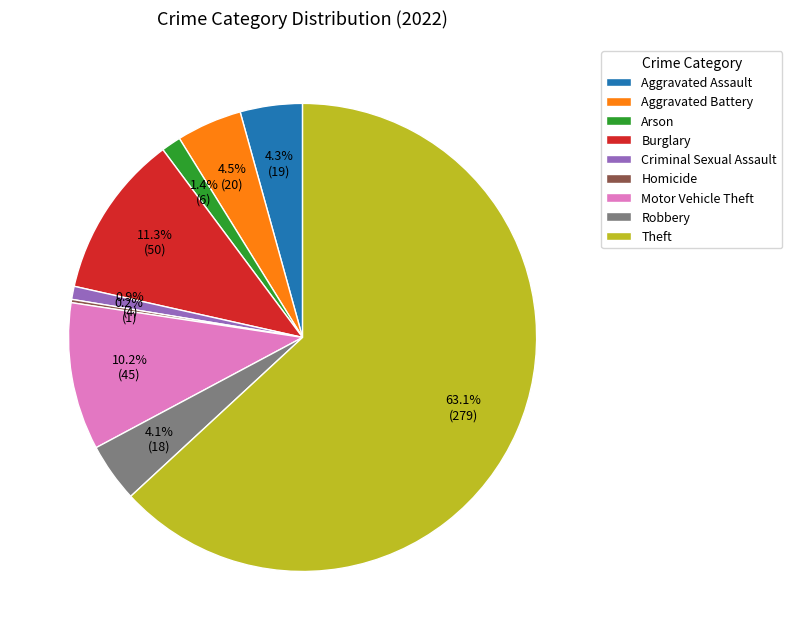

Is there a majority slice in this chart?

Yes